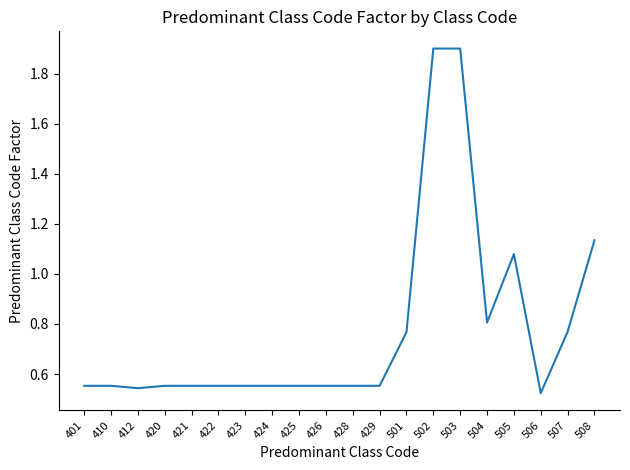

What is the difference between the maximum and minimum values?

1.4